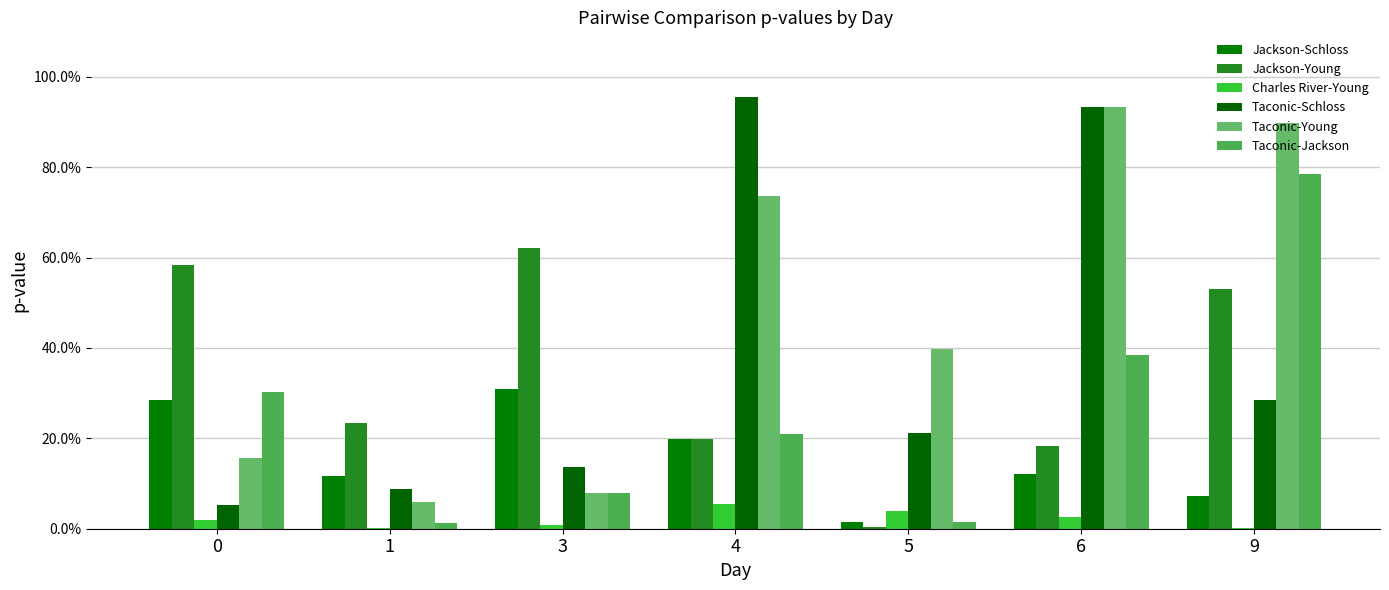

Does the chart contain stacked bars?

No